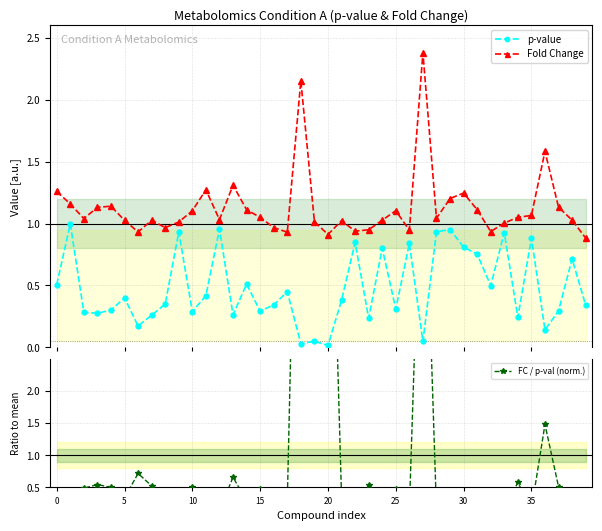

True or false: p-value has a value of 1.1 at 24.

False